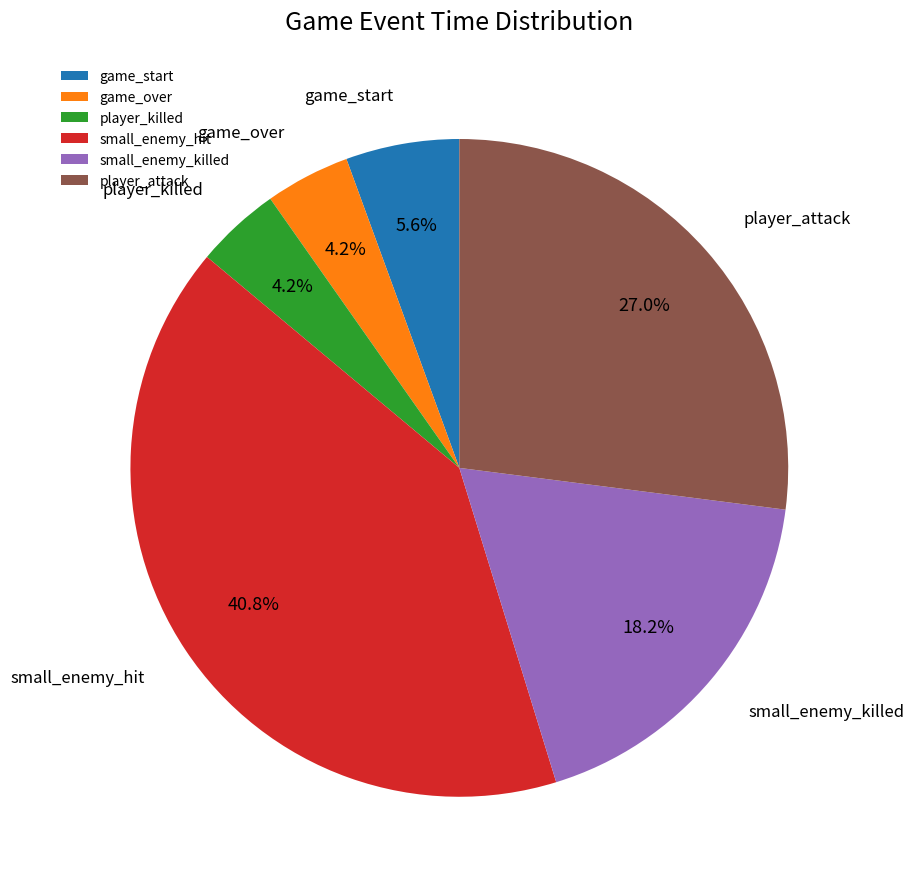

To the nearest percent, what percentage of the pie is player_killed?

4%